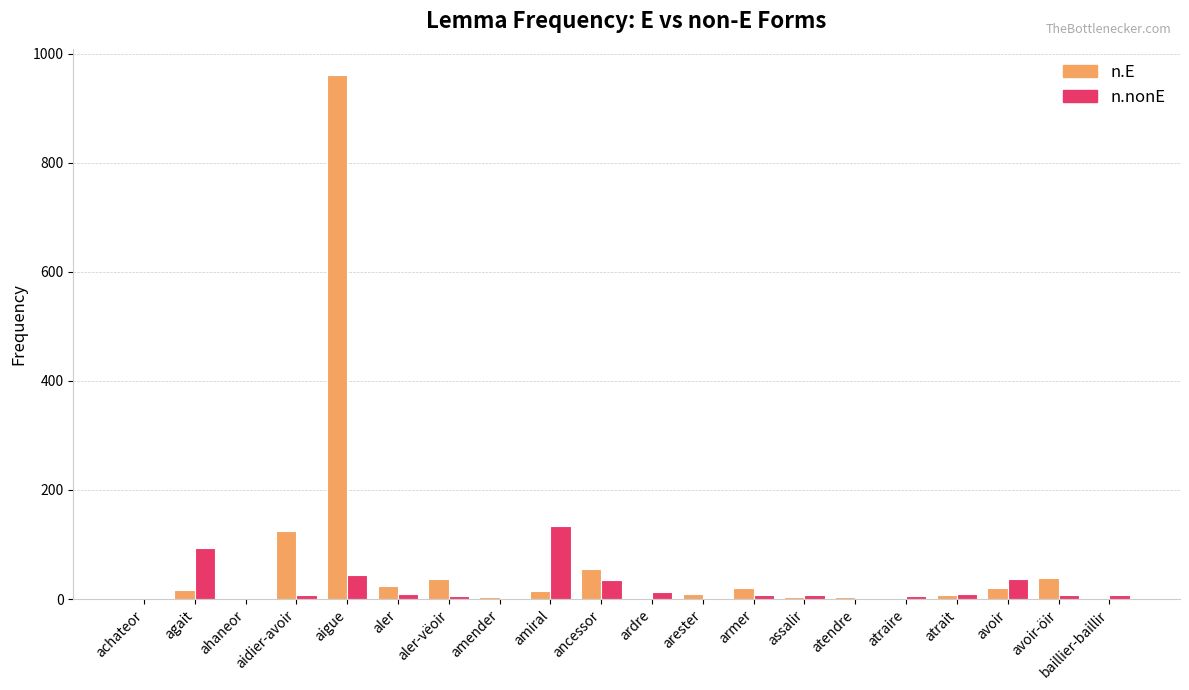

The n.E series shows 43 at aidier-avoir. True or false?

False